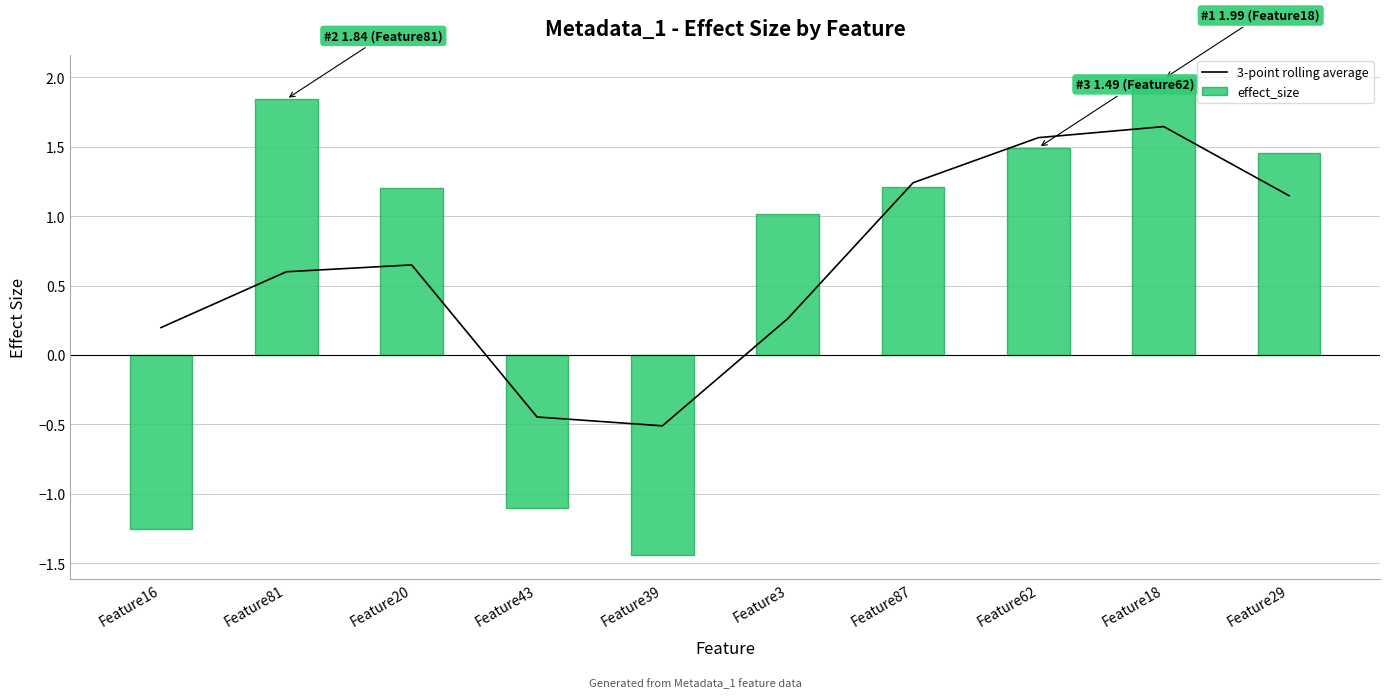

What is the sum of all 3-point rolling average values?

6.3